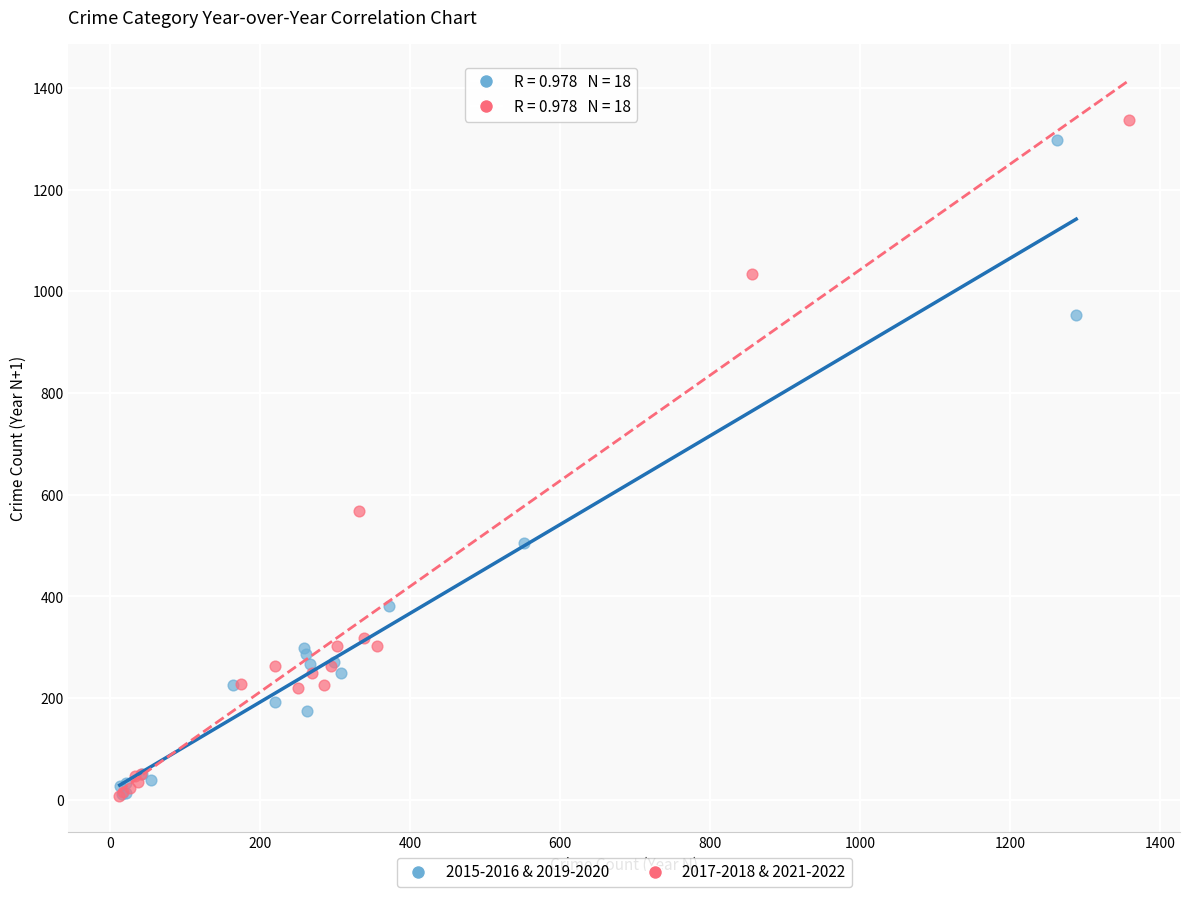

Which series has the widest spread of Y values?

2017-2018 & 2021-2022